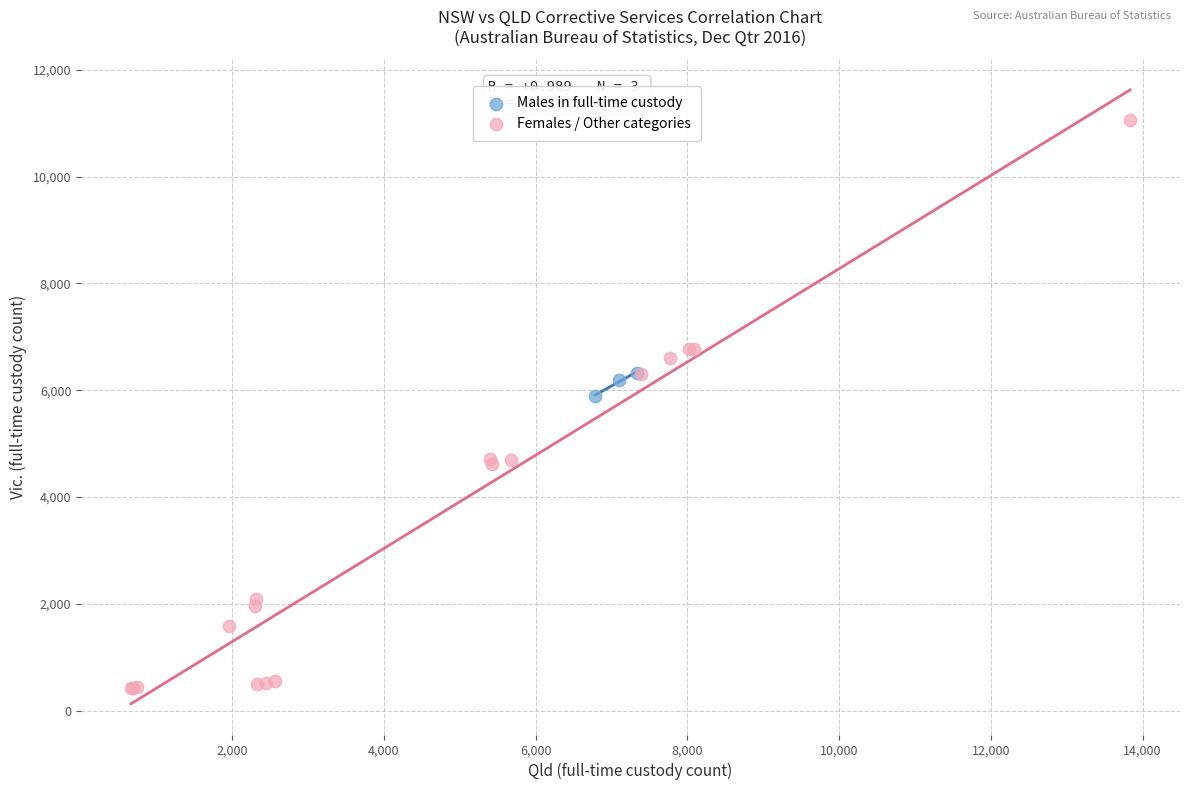

Which series reaches the minimum Y coordinate?

Females / Other categories